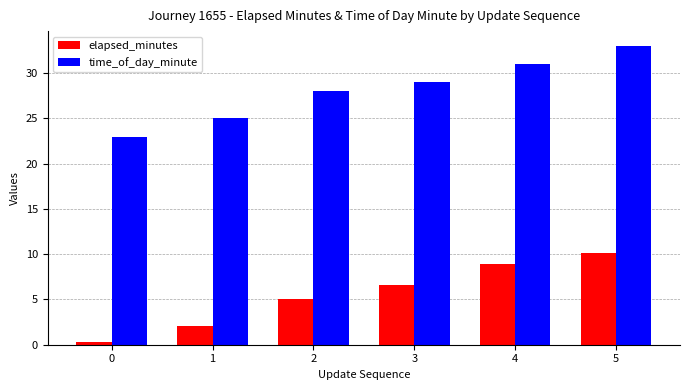

Is the value of time_of_day_minute at 1 greater than the value of elapsed_minutes at 1?

Yes